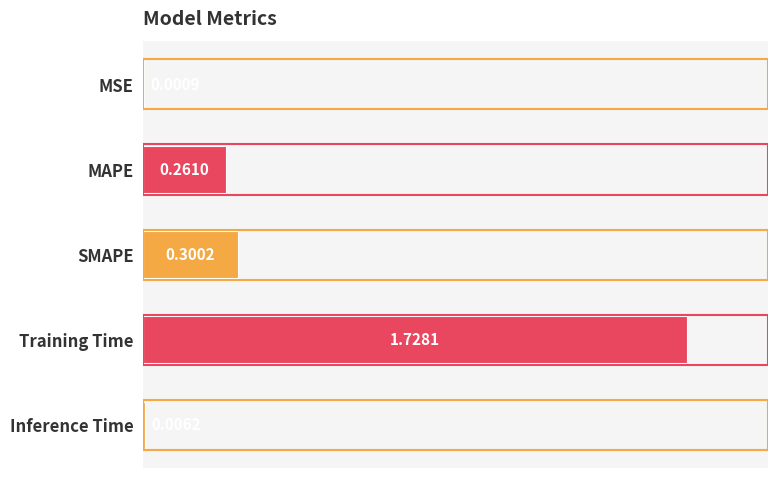

What is the change in value from MAPE to Training Time?

+1.5